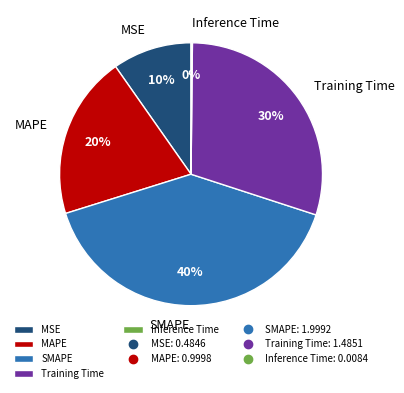

To the nearest percent, what is the difference between the Training Time and MAPE slice percentages?

10%